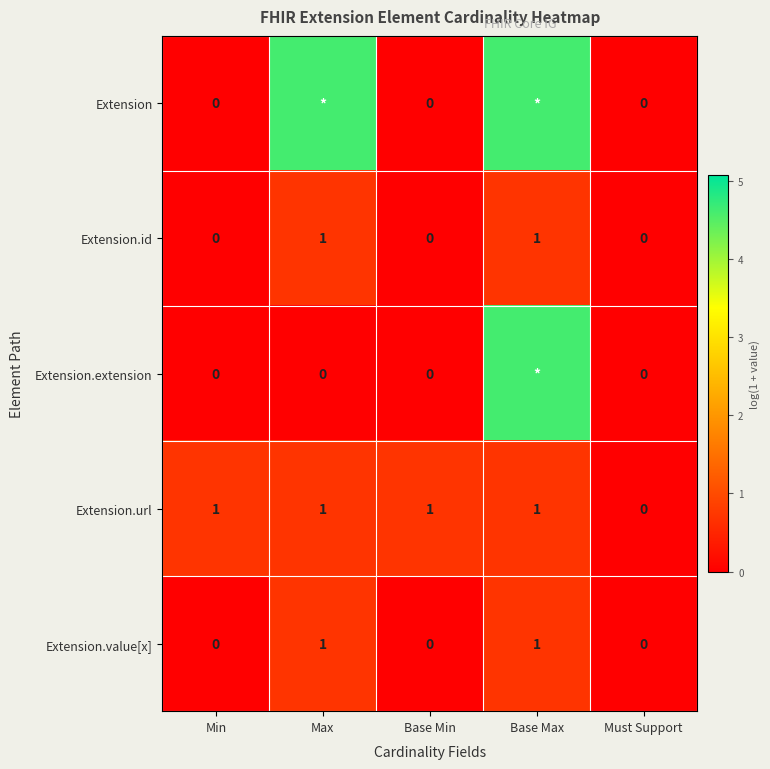

Which category has the lowest value in the Extension.url series?

Must Support